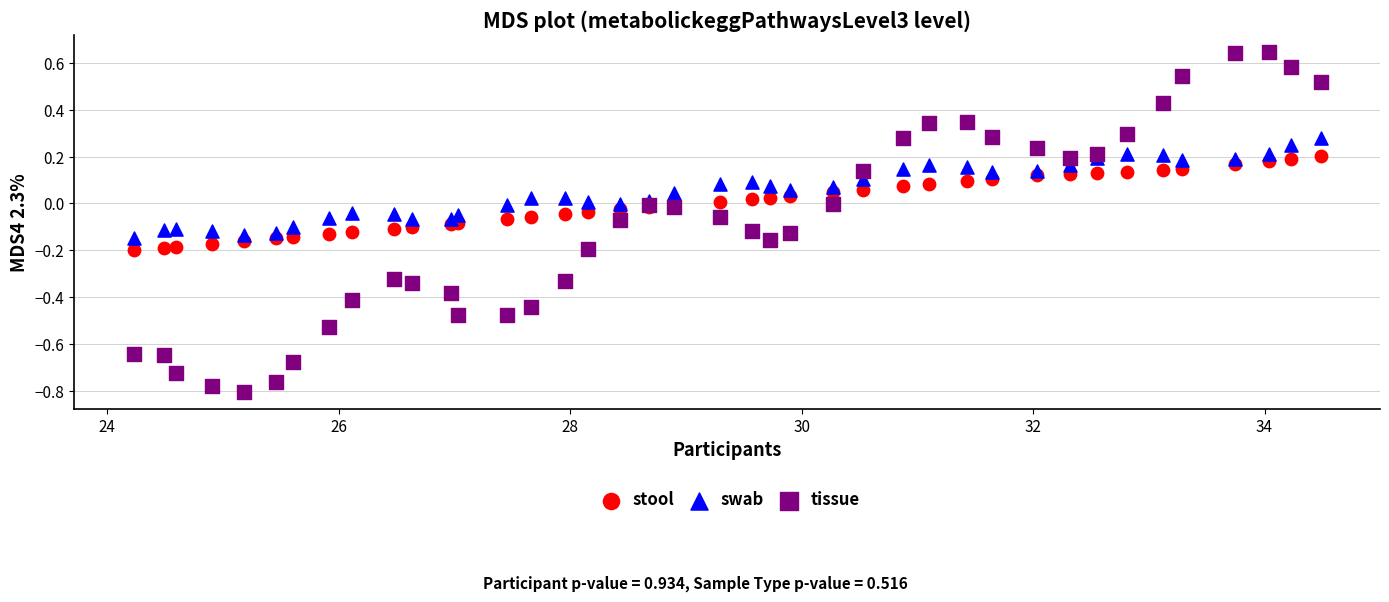

What is the X range (max minus min) for the scatter plot?

10.3